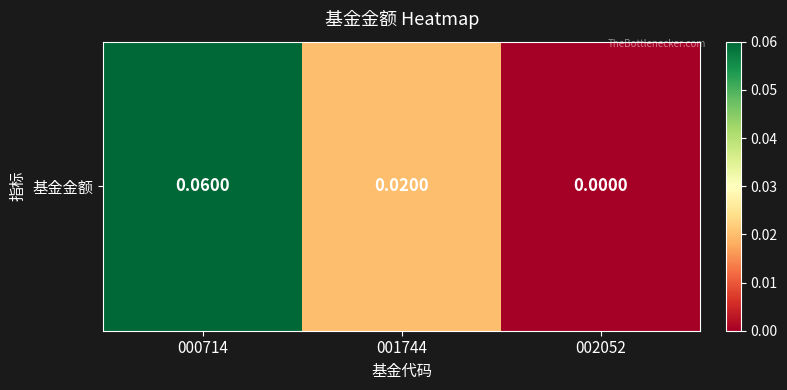

Which label corresponds to the largest value in the chart?

000714